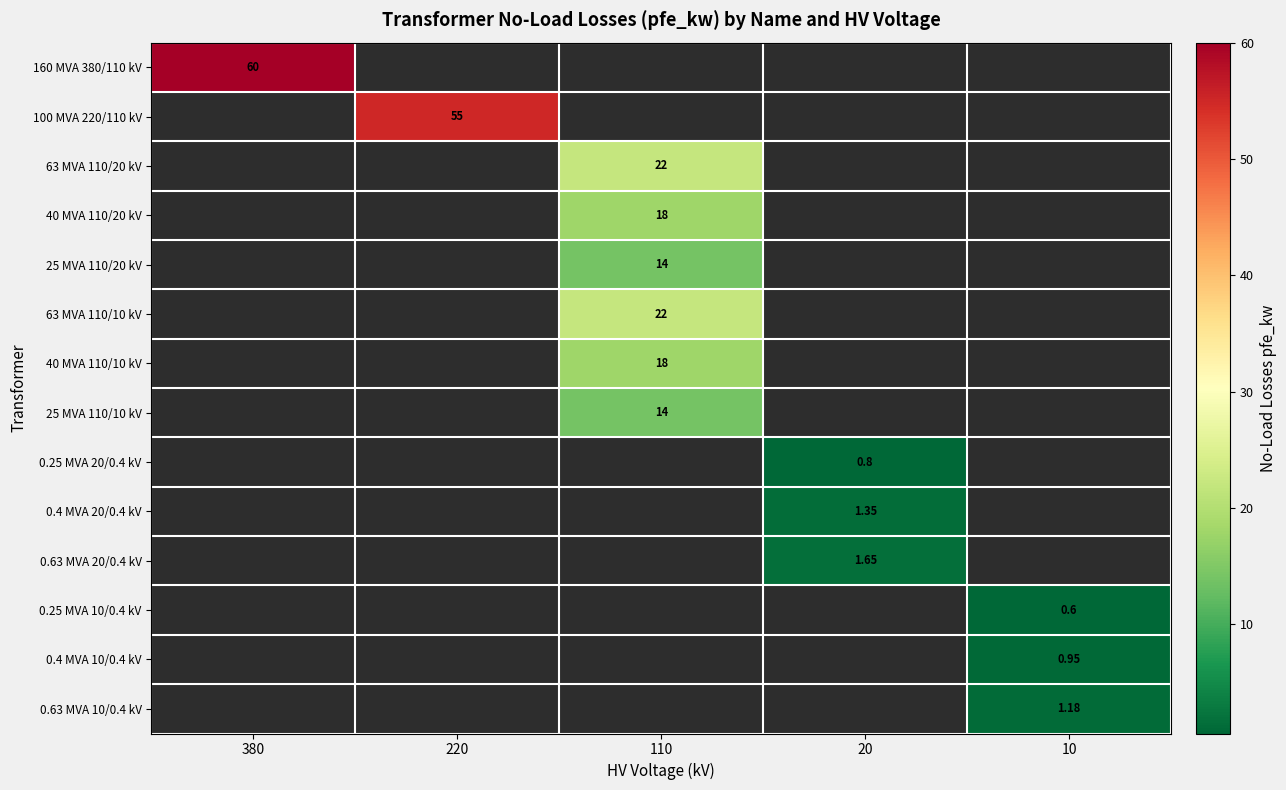

How many positive values does the 0.25 MVA 20/0.4 kV series have?

1